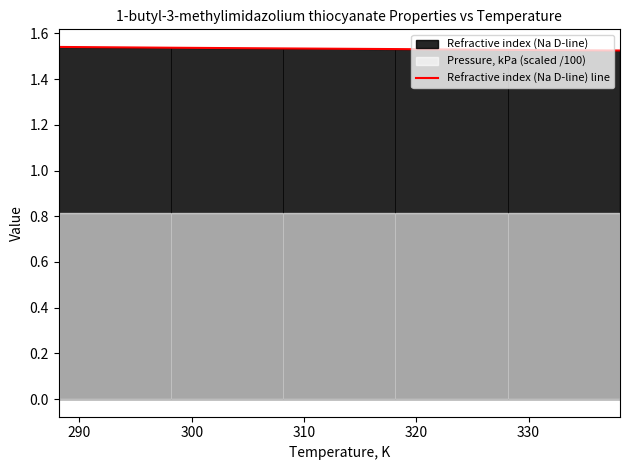

How many categories are shown in the chart?

6